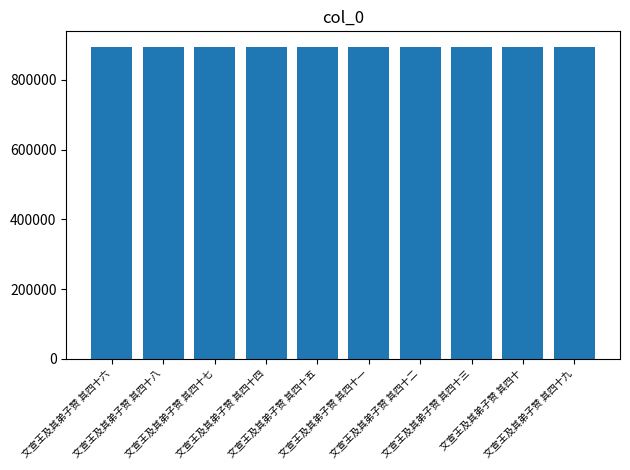

Are the bars horizontal?

No